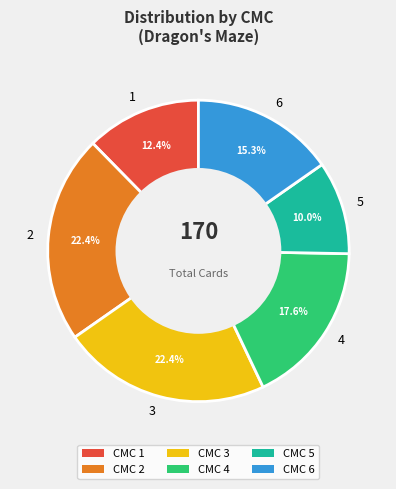

Which has a higher value, 4 or 6?

4